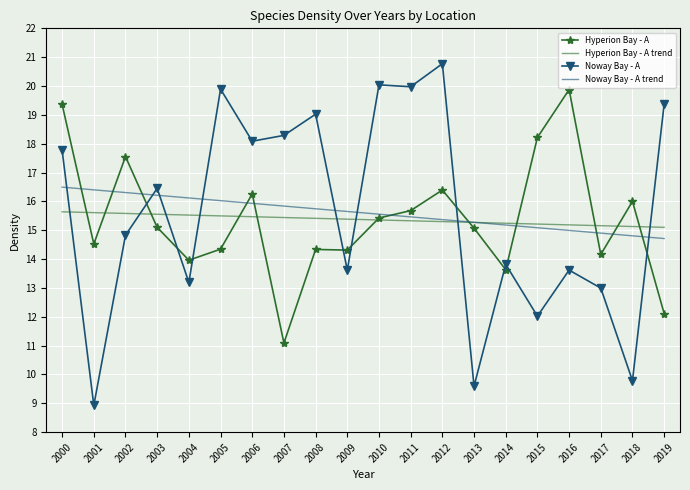

What is the sum of all Hyperion Bay - A trend values?

307.4